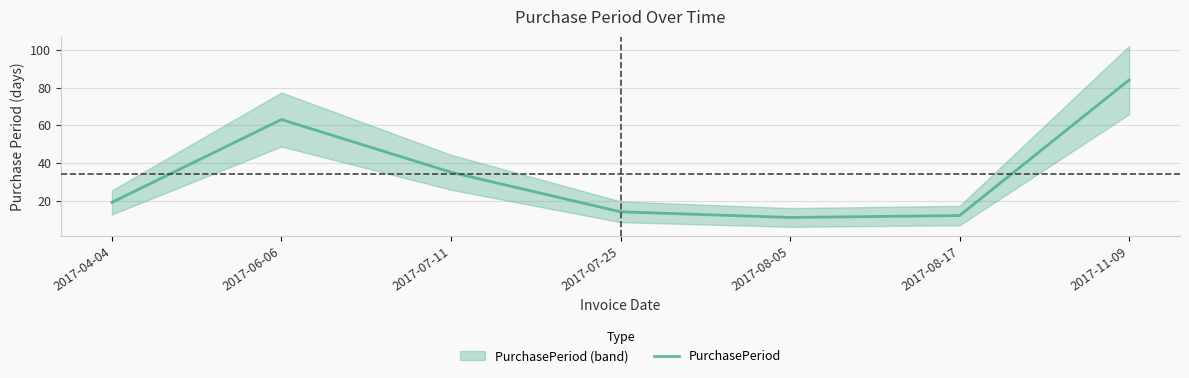

Count the number of categories in the chart.

7